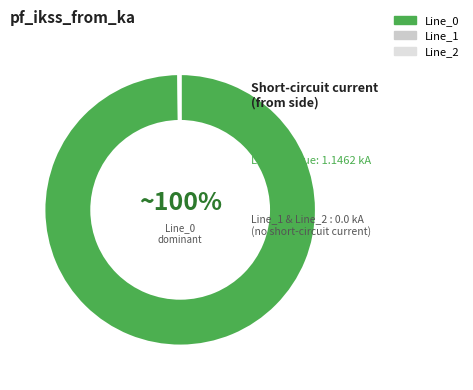

To the nearest percent, what portion does Line_0 represent?

100%